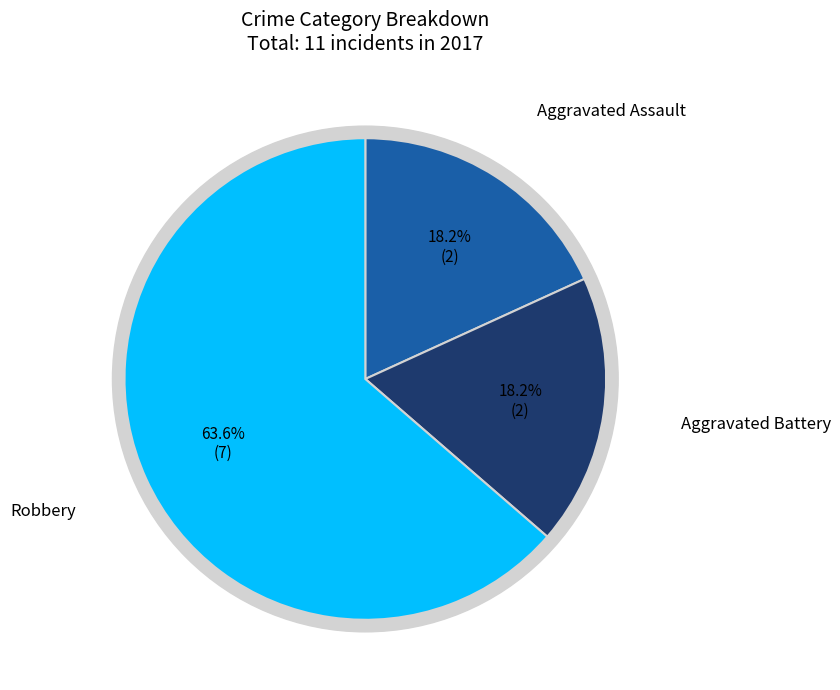

Is the sum of Aggravated Battery and Robbery greater than half?

Yes